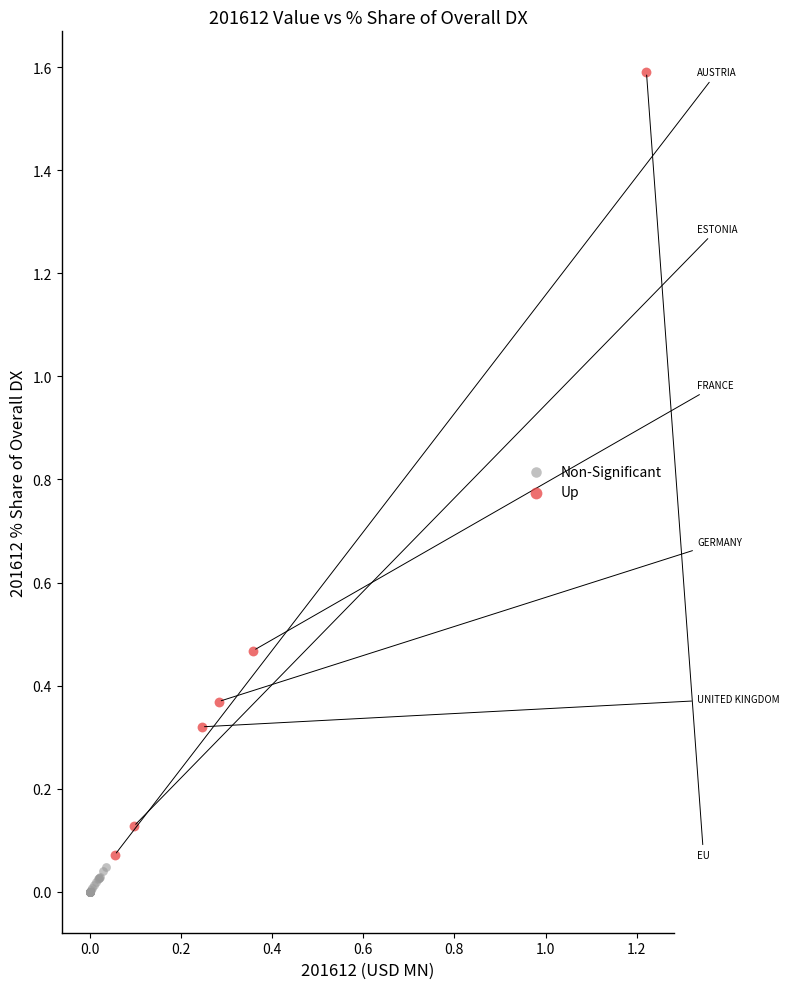

Which series has the largest Y range (max minus min)?

Up